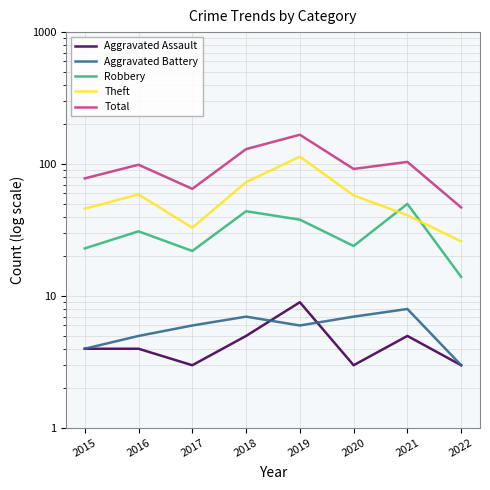

How many values in the Total series are below 99?

4